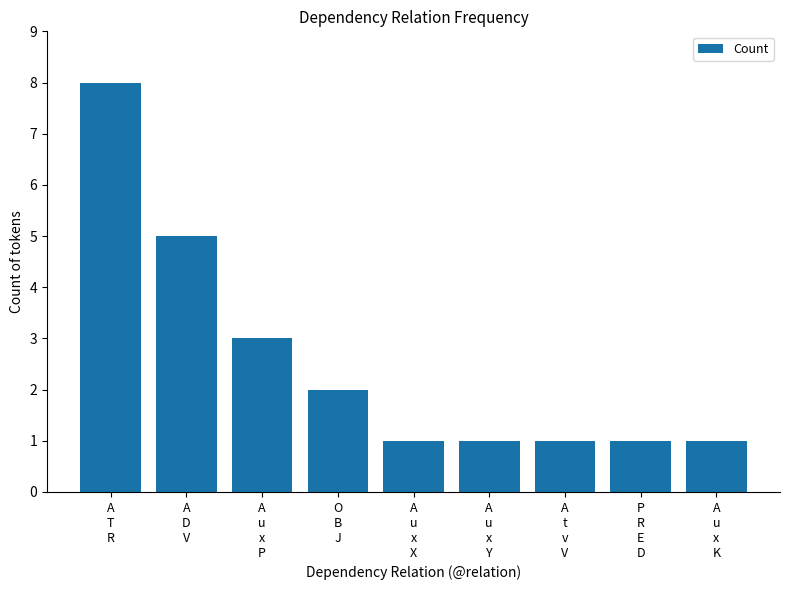

Does the chart contain any negative values?

No